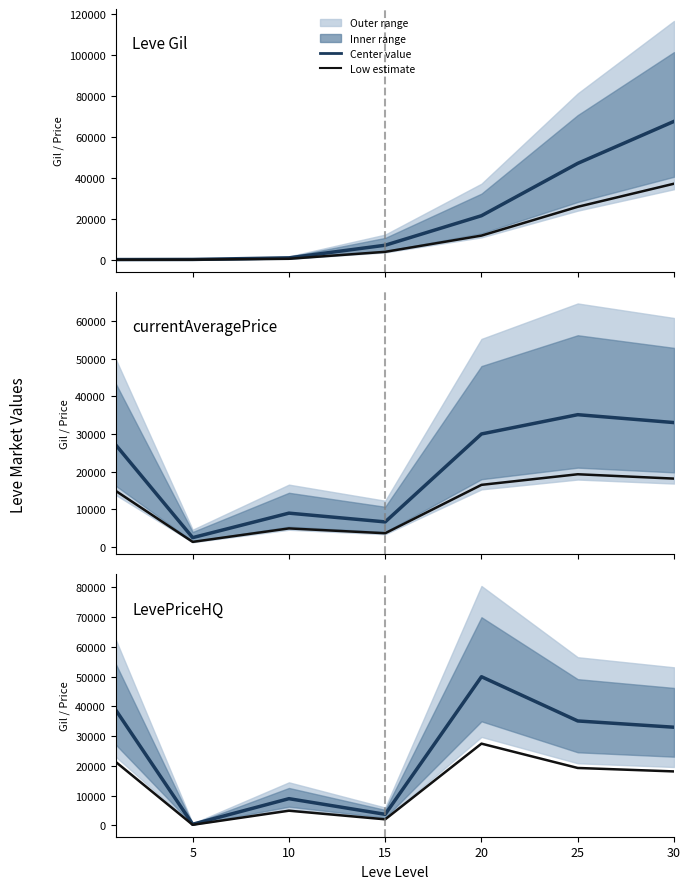

What is the value of the Leve Gil point at the 7th from the left?

67730